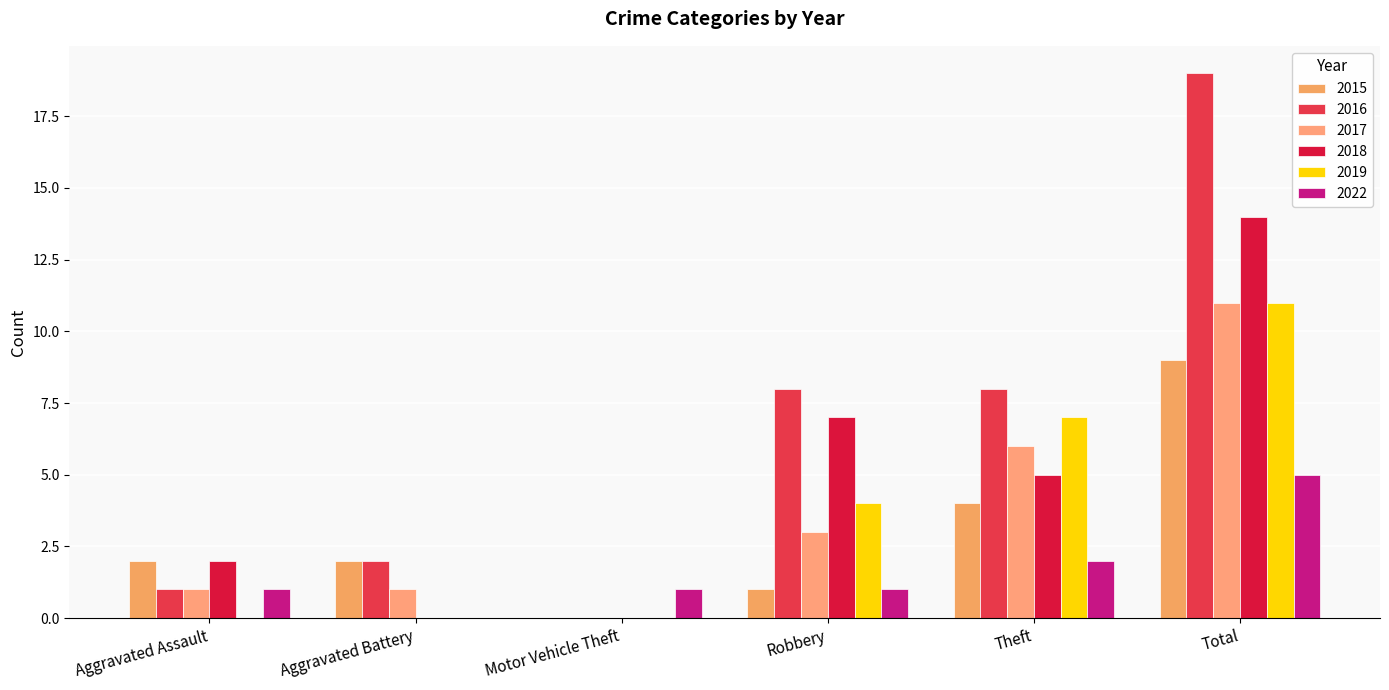

How many series are shown in this chart?

6